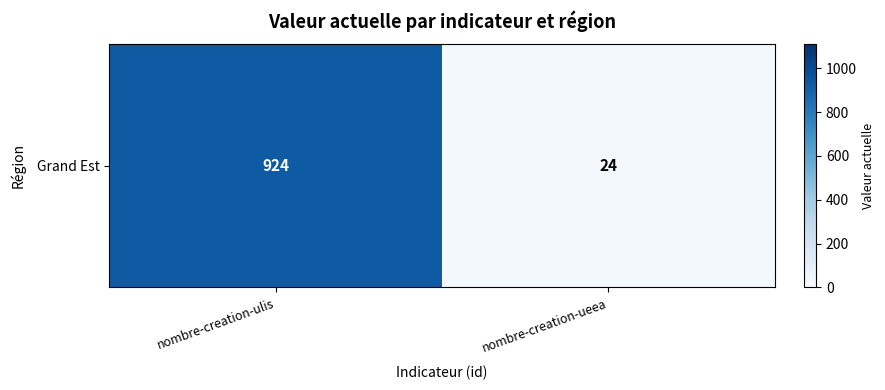

Reading left to right, what are all the values shown in this chart?

924	24